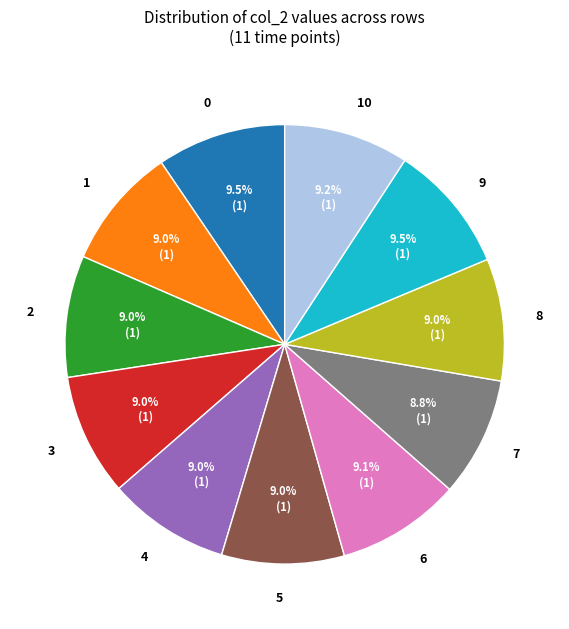

The 4 slice represents 4% of the pie. True or false?

False